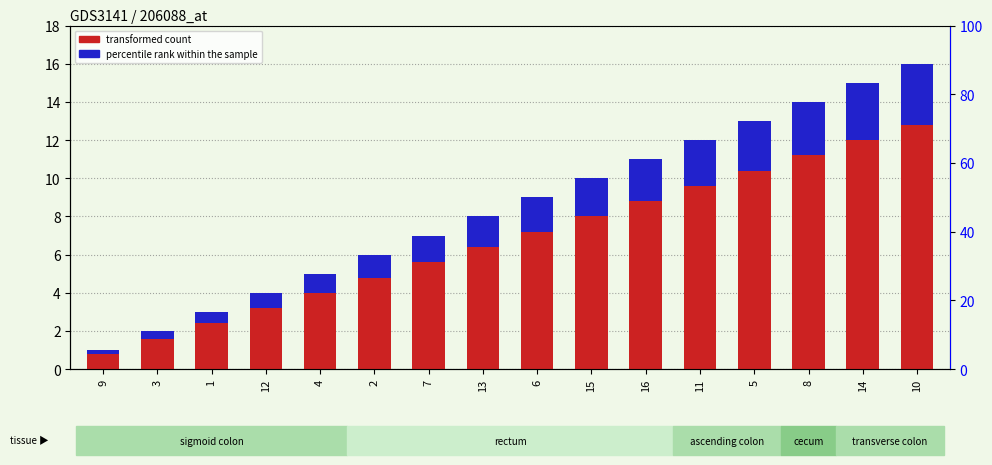

What is the maximum value for transformed count?

16.0